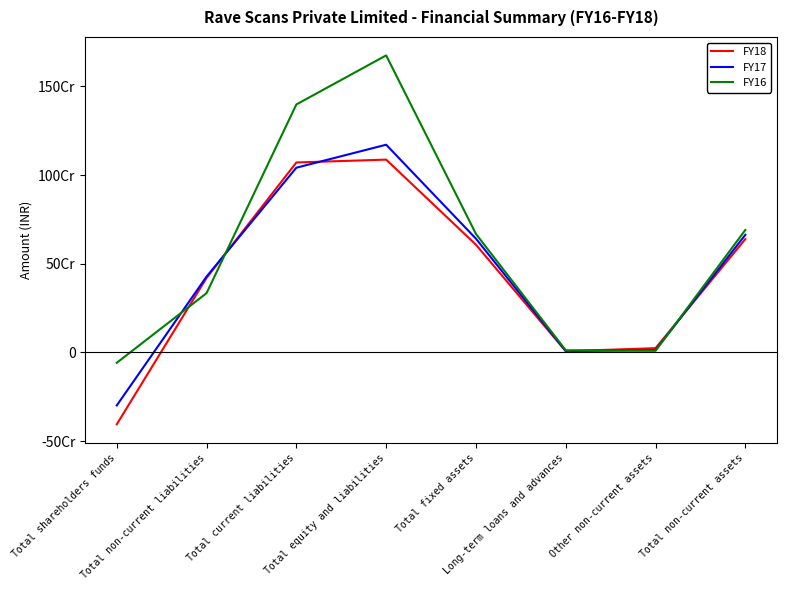

List the series in order of their overall mean, highest first.

FY16, FY17, FY18